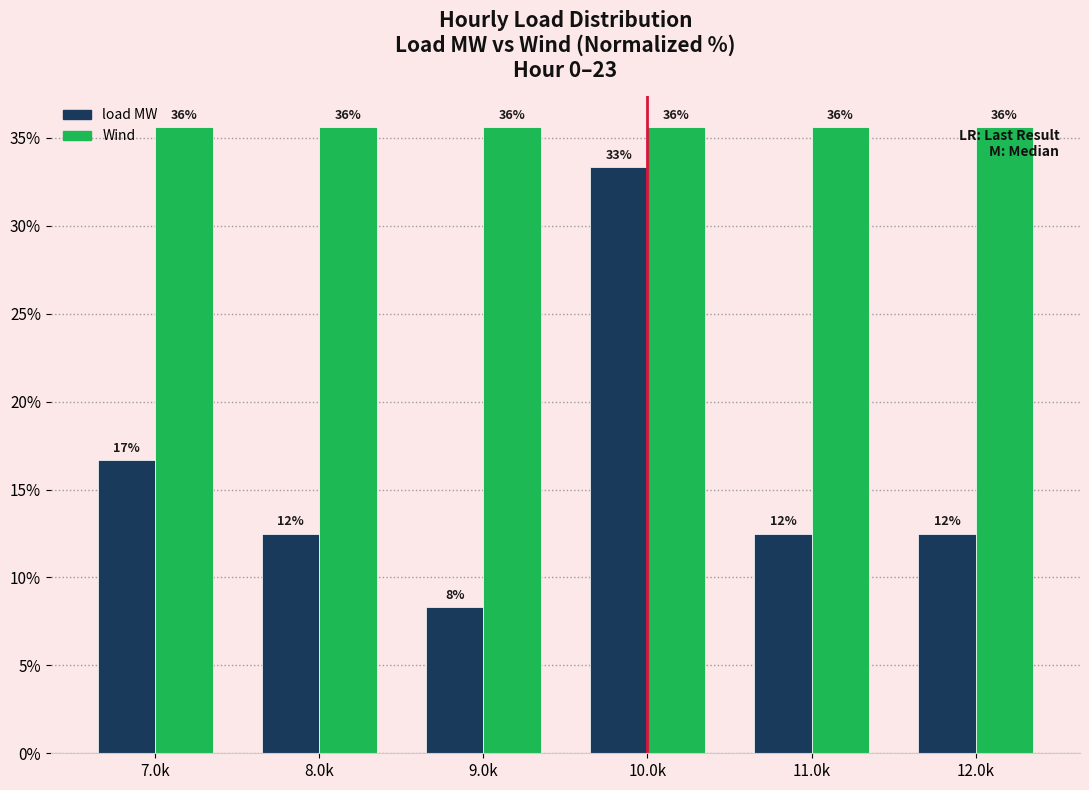

How many groups of bars are there?

6